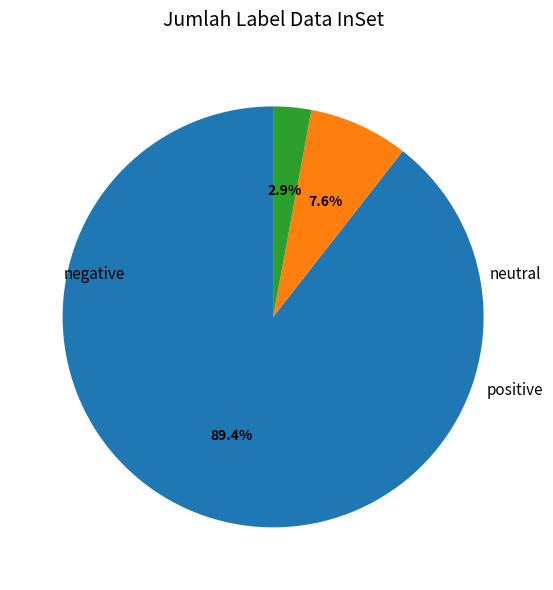

Is there any slice that represents more than half of the pie?

Yes